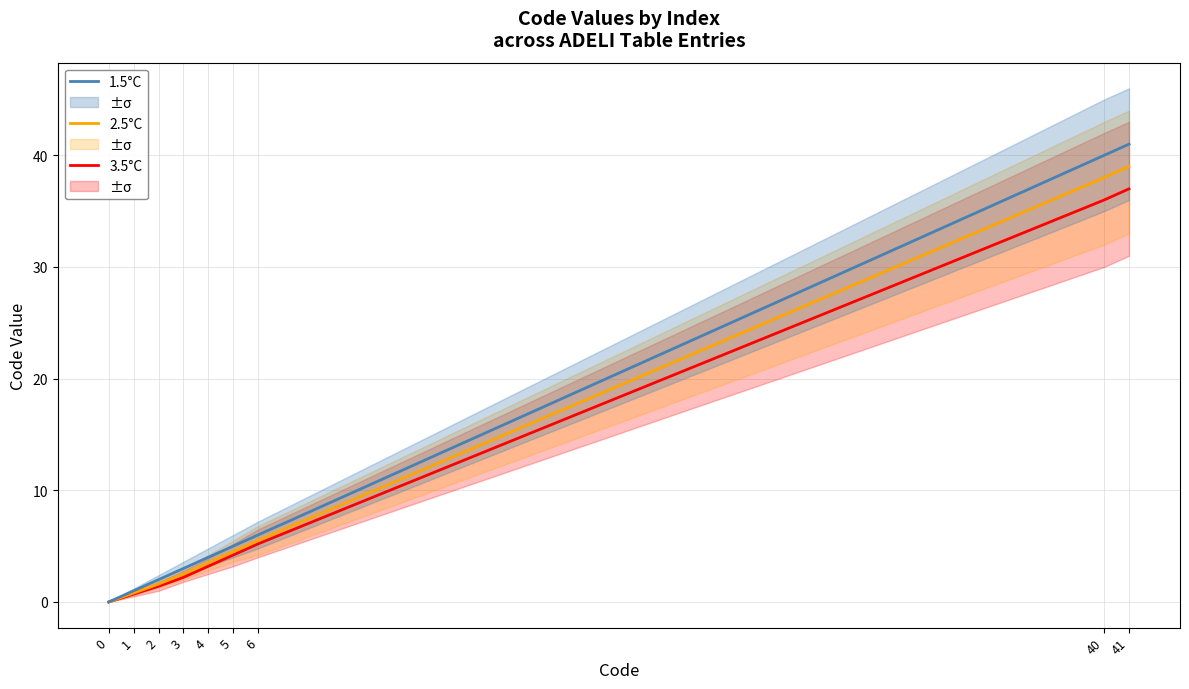

Reading left to right, what are all the values shown in this chart?

3.5°C: 0=0.0	1=0.7	2=1.4	3=2.2	4=3.2	5=4.2	6=5.2	40=36.0	41=37.0
2.5°C: 0=0.0	1=0.8	2=1.6	3=2.5	4=3.5	5=4.5	6=5.5	40=38.0	41=39.0
1.5°C: 0=0.0	1=1.0	2=2.0	3=3.0	4=4.0	5=5.0	6=6.0	40=40.0	41=41.0